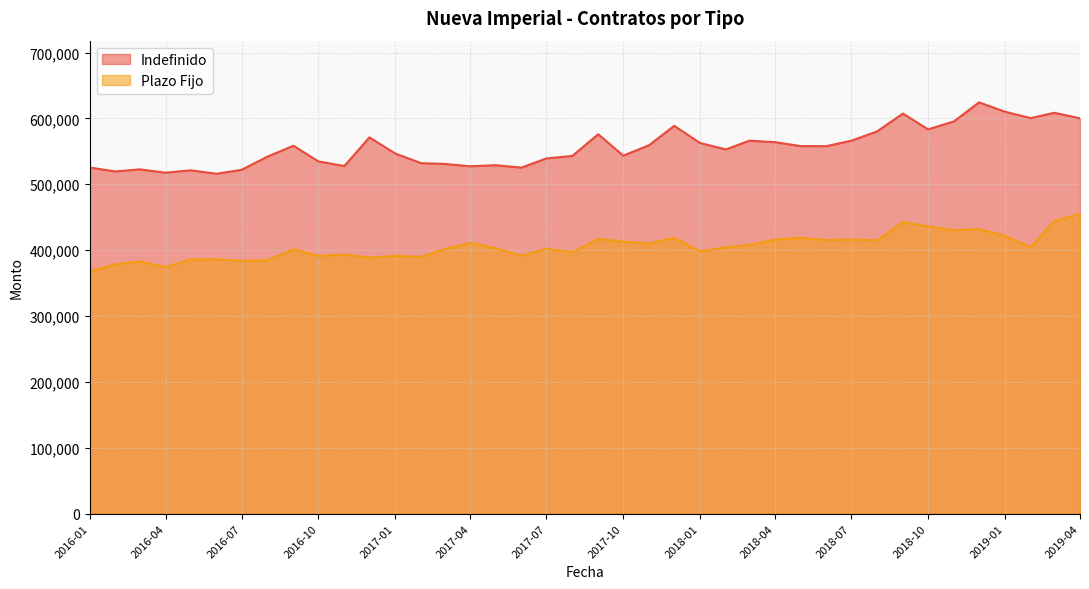

At which category does Plazo Fijo reach its first local peak?

2016-03-01